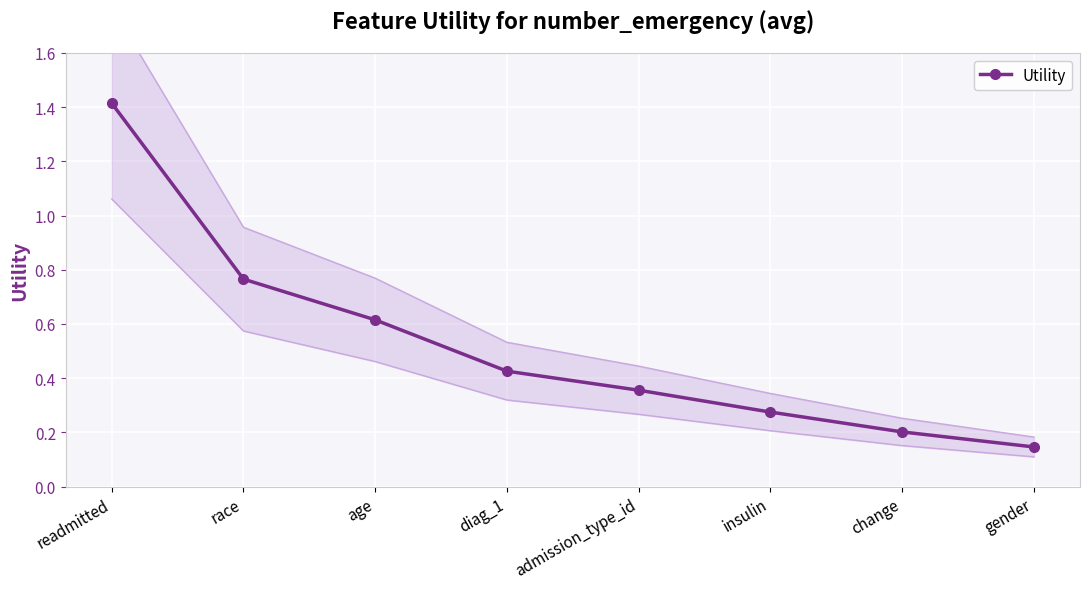

What is the value of the 1st point from the left?

1.4